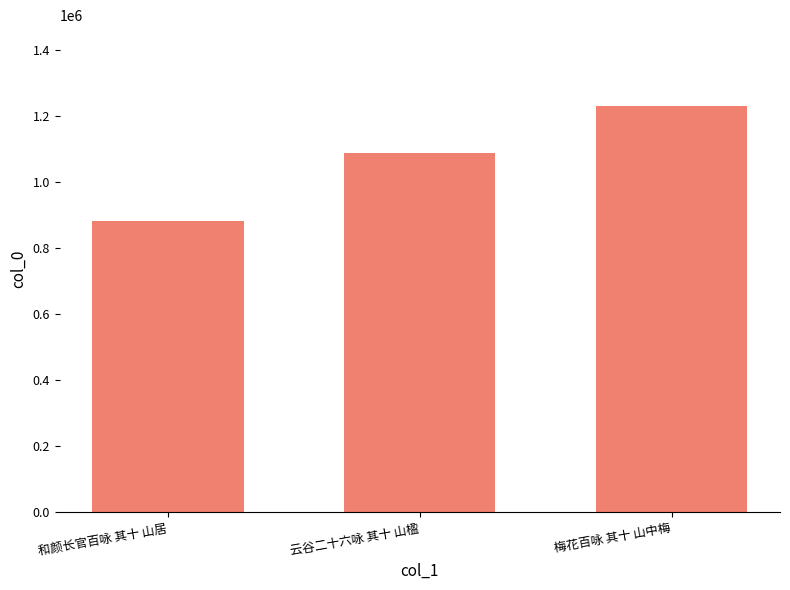

Is it true that the value at 和颜长官百咏 其十 山居 is 273739?

False